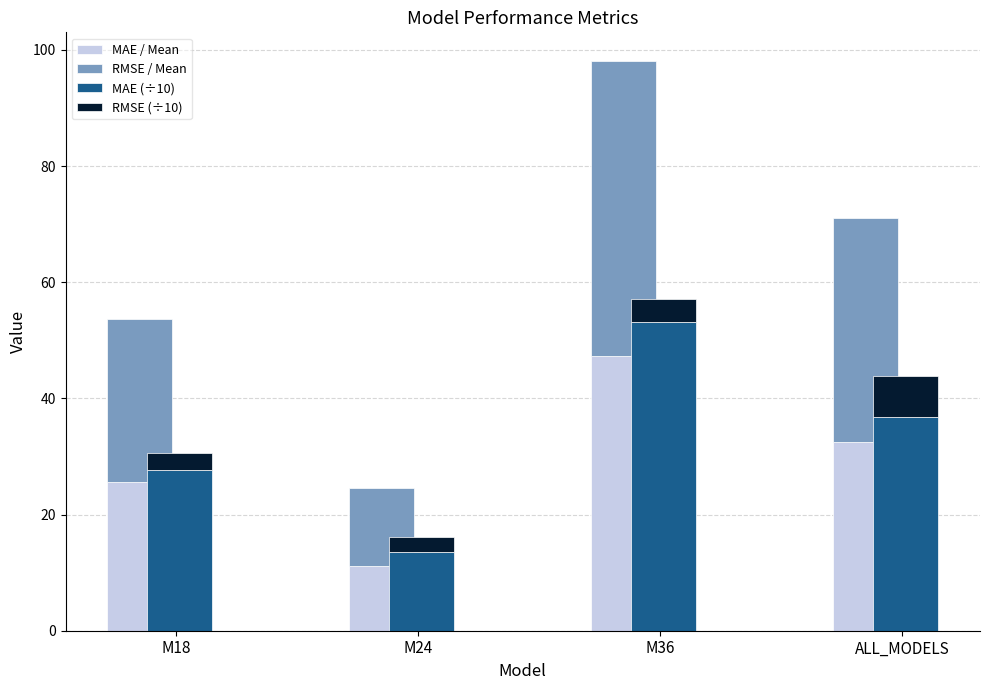

What is the label of the 4th bar from the left?

ALL_MODELS